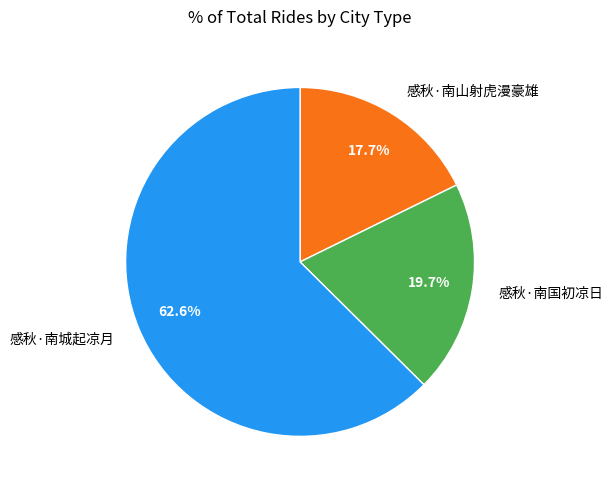

To the nearest percent, what is the difference between the 感秋·南国初凉日 and 感秋·南城起凉月 slice percentages?

43%